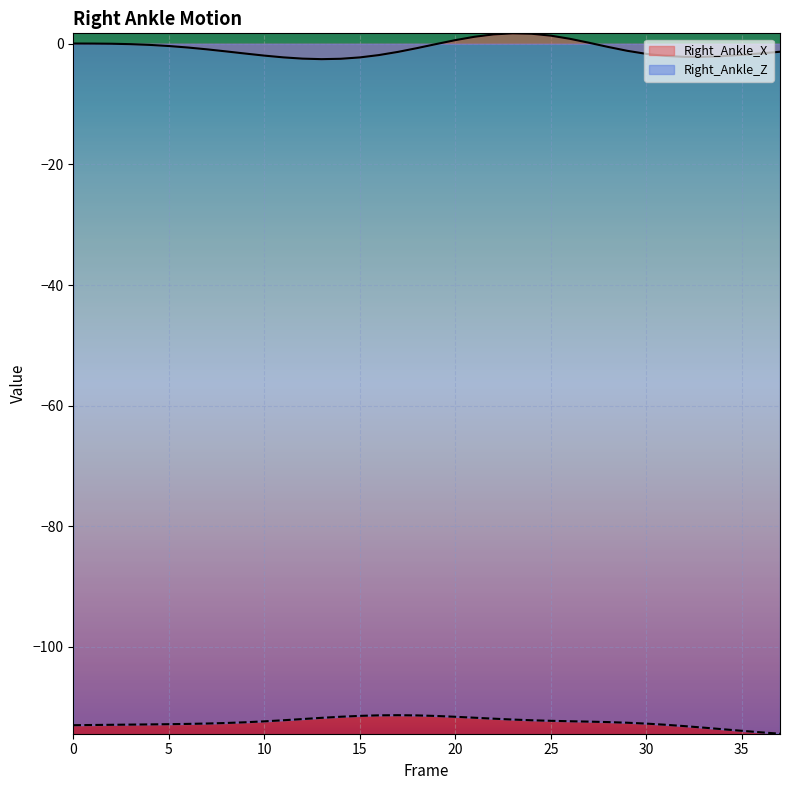

What is the value of the Right_Ankle_Z point at the 8th from the left?

-112.7